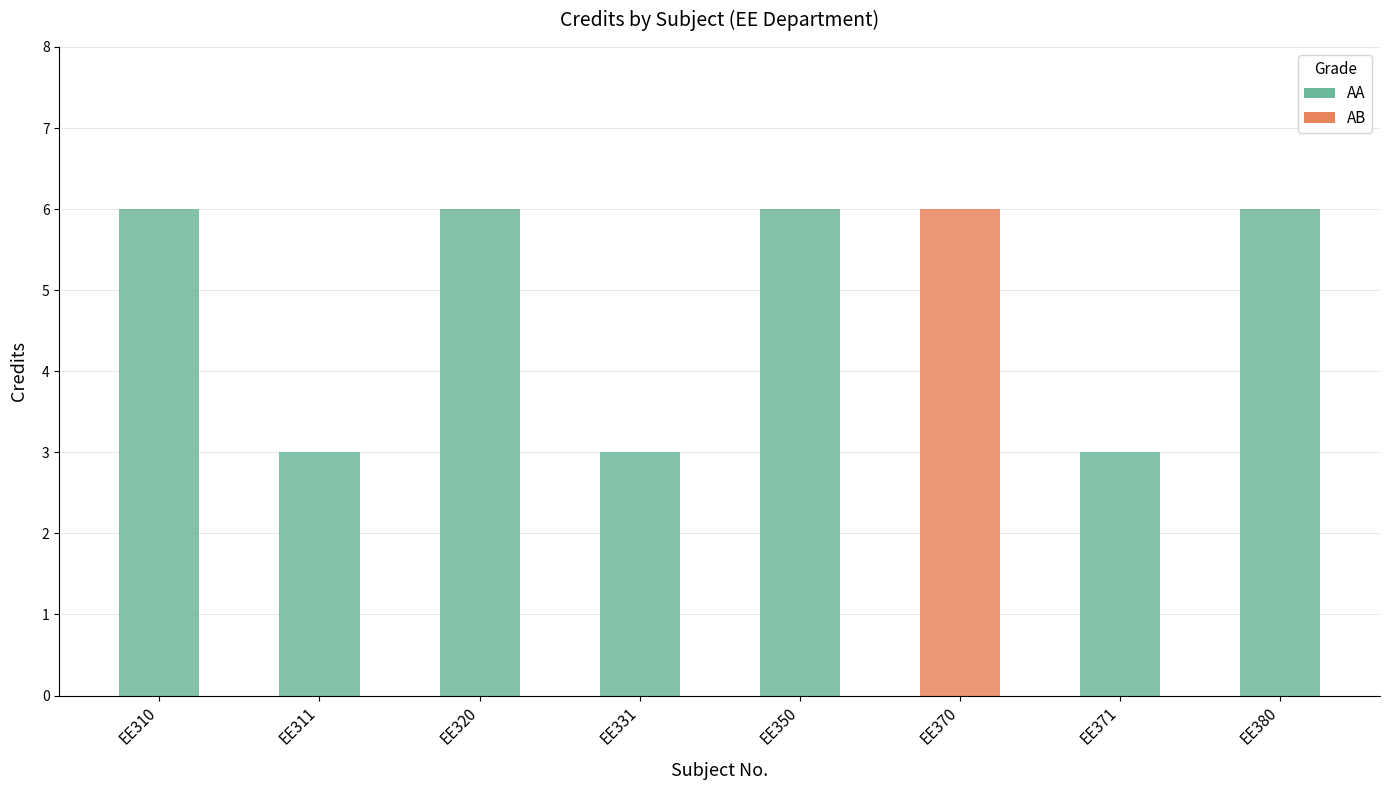

What is the average value?

5